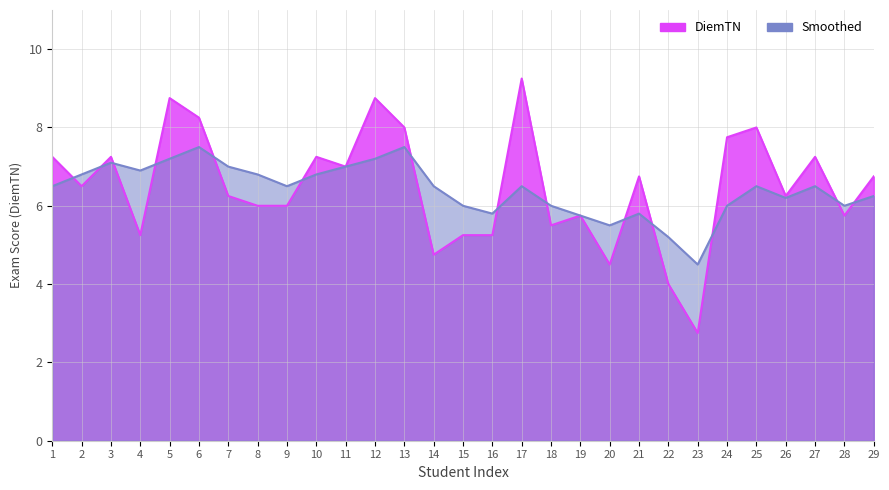

Which series has the largest range (max minus min)?

DiemTN